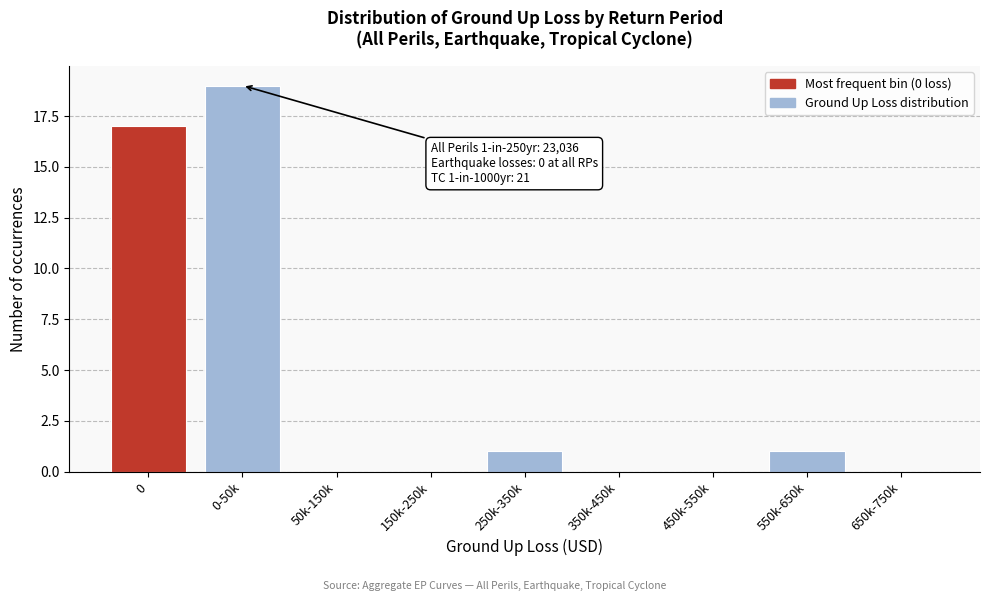

Reading right to left, what are all the values shown in this chart?

650k-750k=0	550k-650k=1	450k-550k=0	350k-450k=0	250k-350k=1	150k-250k=0	50k-150k=0	0-50k=19	0=17